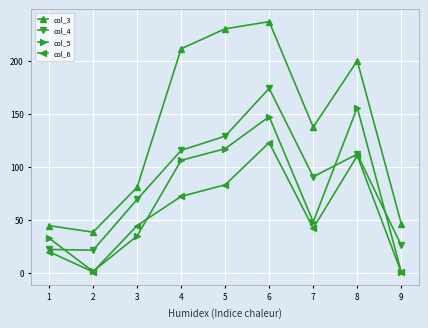

What is the spread (max minus min) of values at 1?

24.5